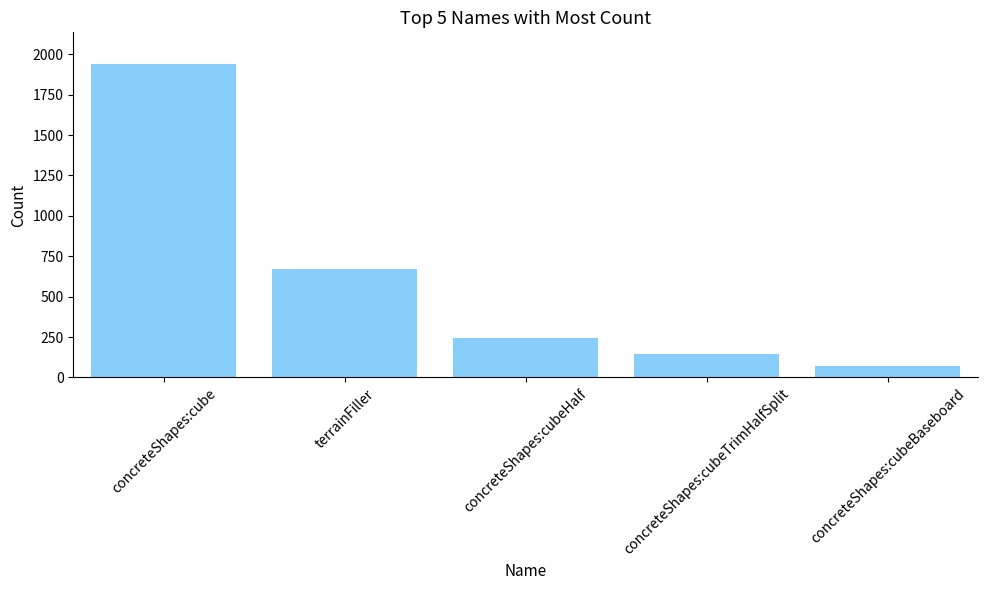

Reading right to left, list all the values displayed in this chart.

concreteShapes:cubeBaseboard=72	concreteShapes:cubeTrimHalfSplit=145	concreteShapes:cubeHalf=244	terrainFiller=669	concreteShapes:cube=1941